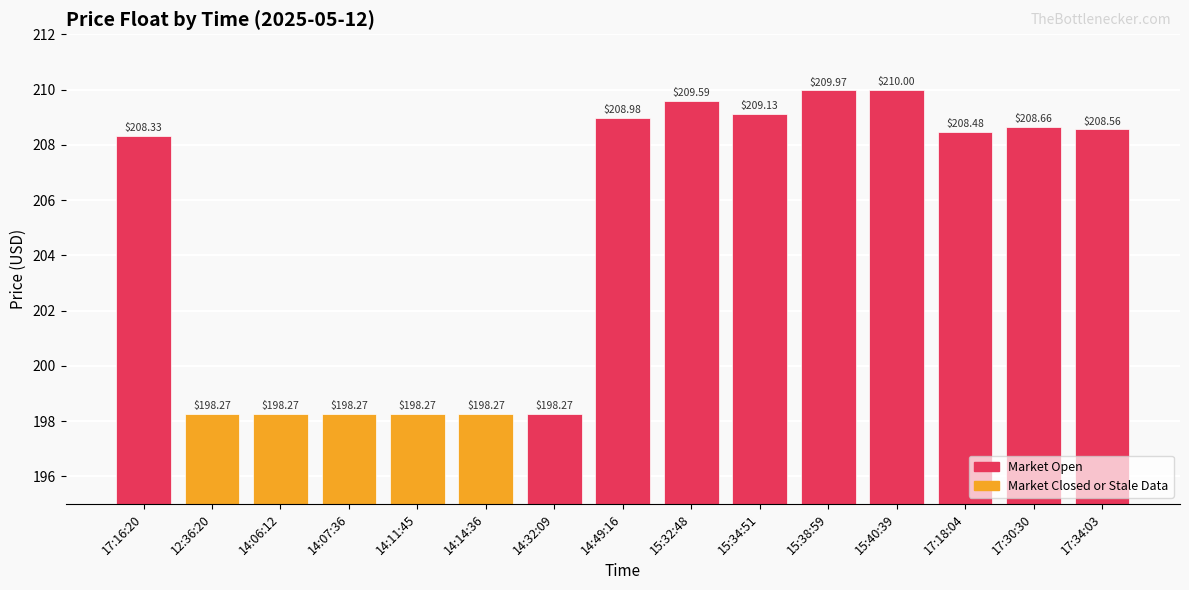

What is the average value?

204.8